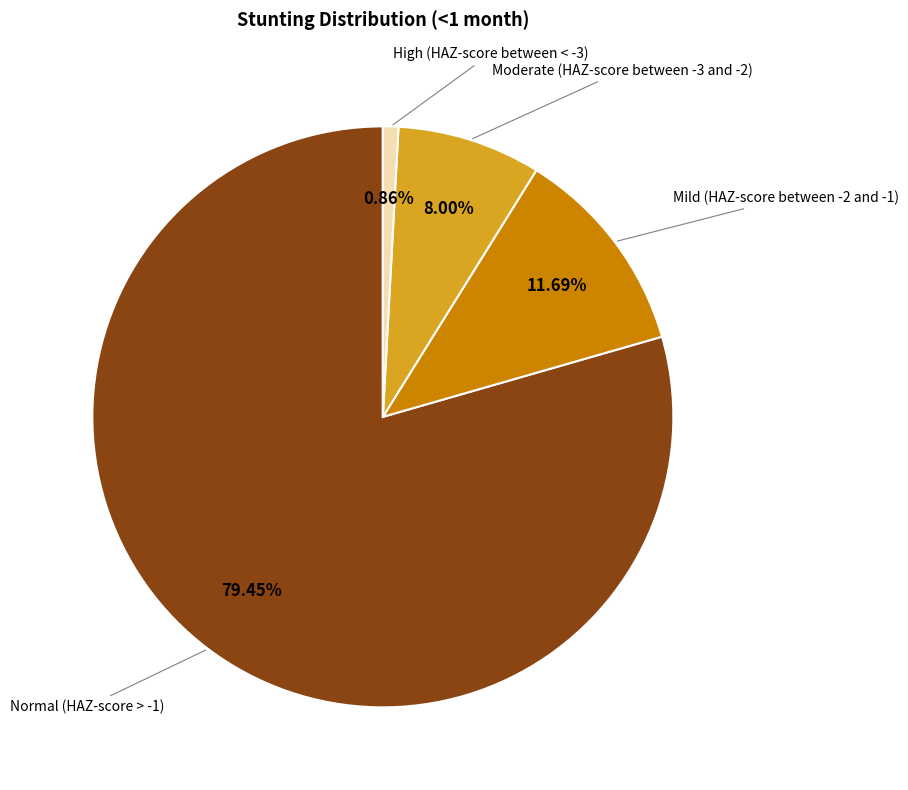

Is there a majority slice in this chart?

Yes